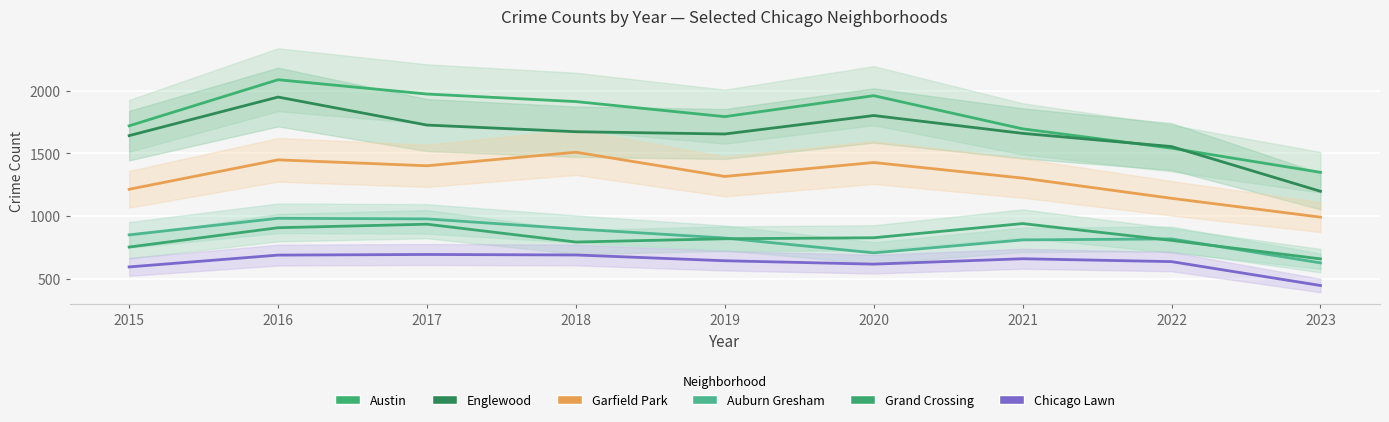

True or false: Chicago Lawn has a value of 596 at 2015.

True